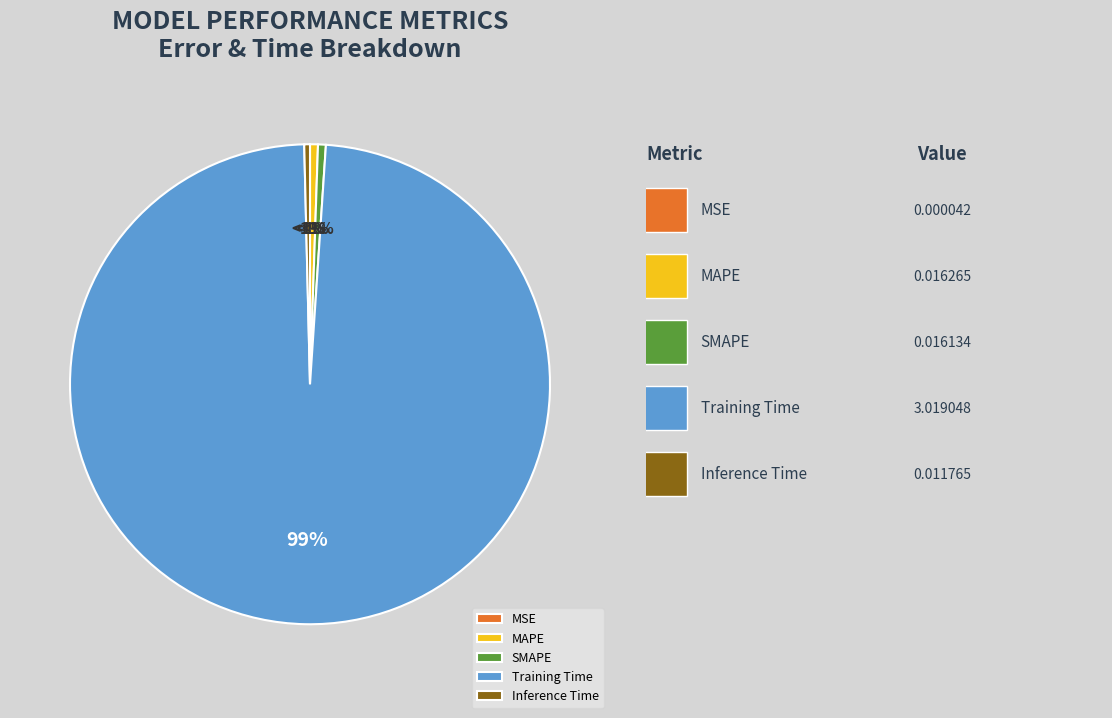

What is the smallest slice in the pie chart?

MSE